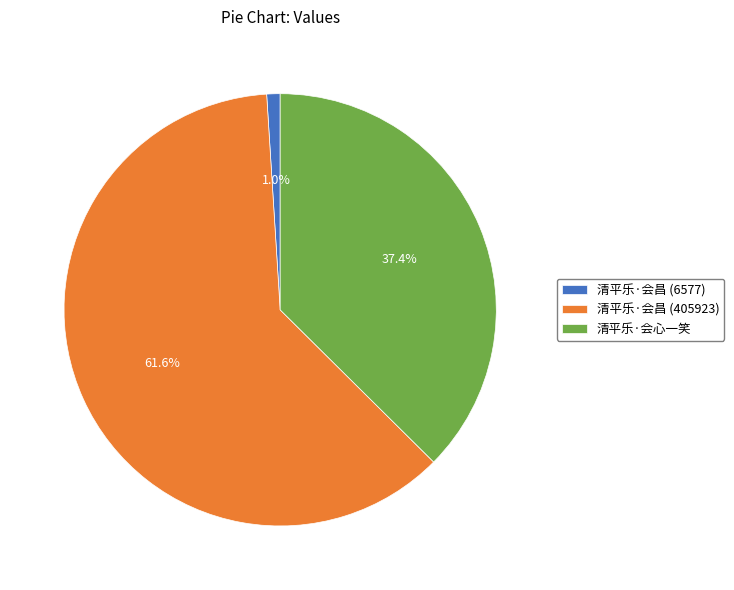

Is the sum of 清平乐·会昌 (6577) and 清平乐·会昌 (405923) greater than half?

Yes